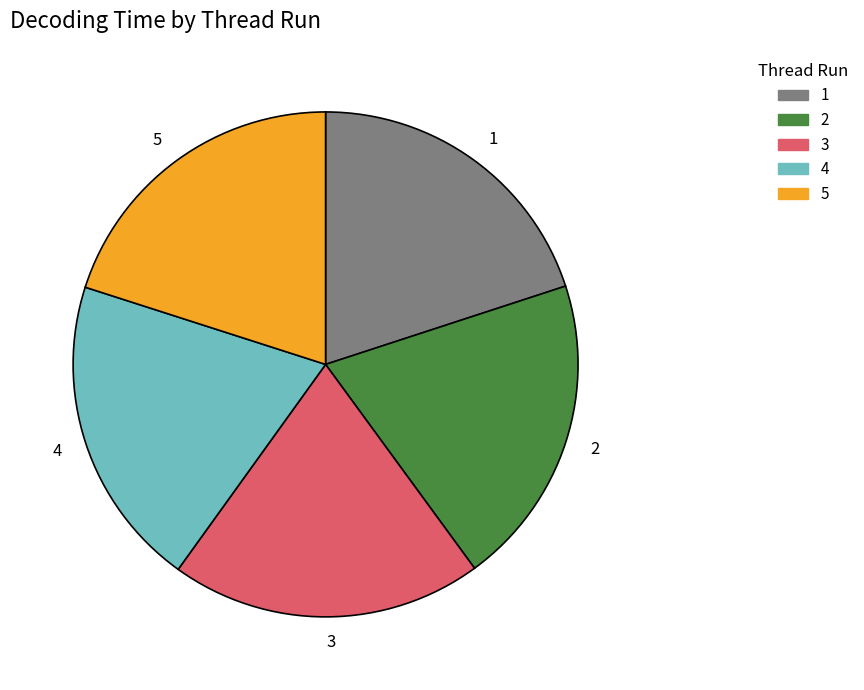

The 1 slice represents 29% of the pie. True or false?

False